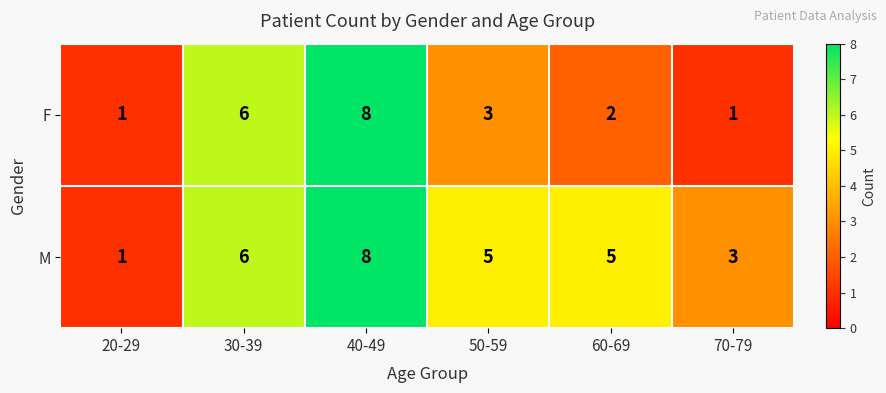

Which category has the highest value in the F series?

40-49